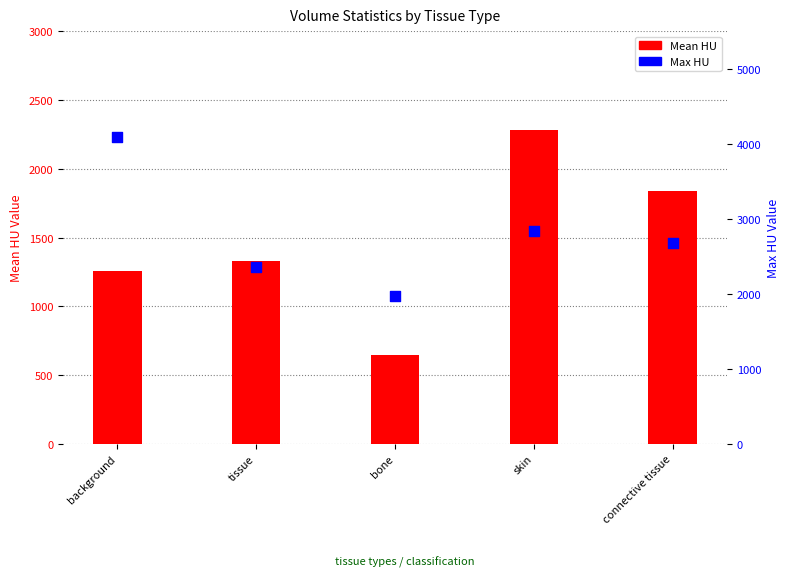

Which series contains the highest Y value?

Max HU